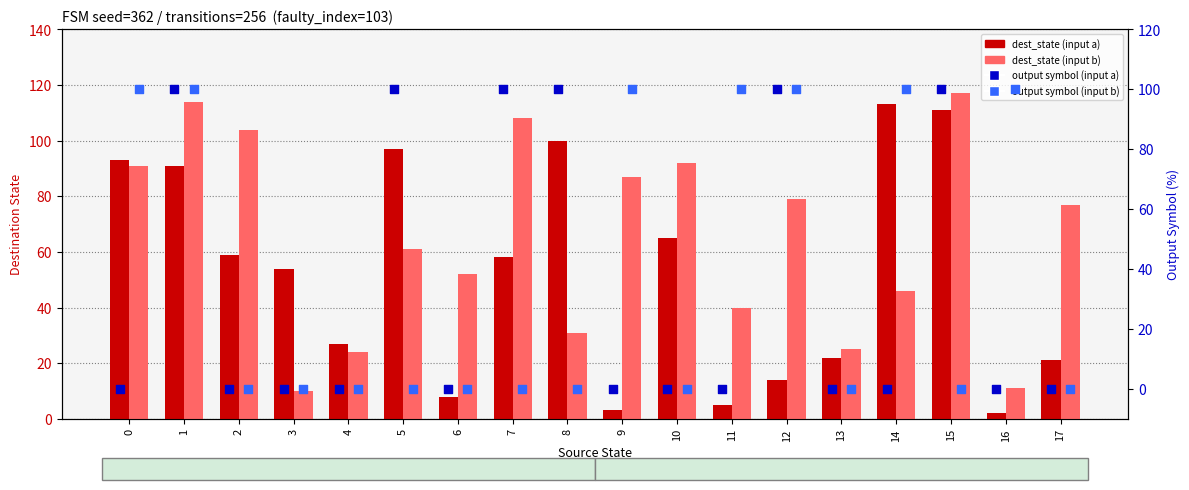

At which category is the sum across all series the highest?

1